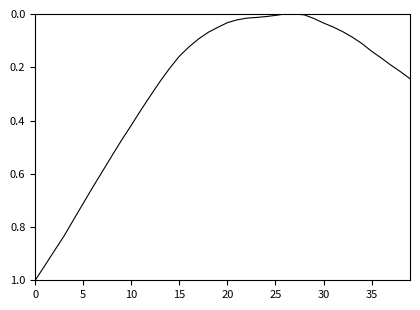

What is the difference between the maximum and minimum values?

1.0